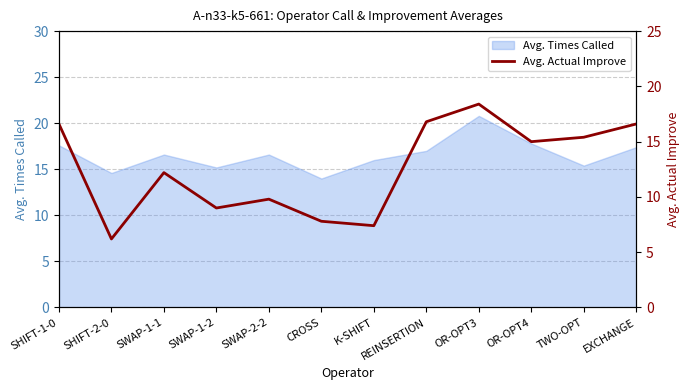

What is the lowest value of the Avg. Times Called series?

14.0